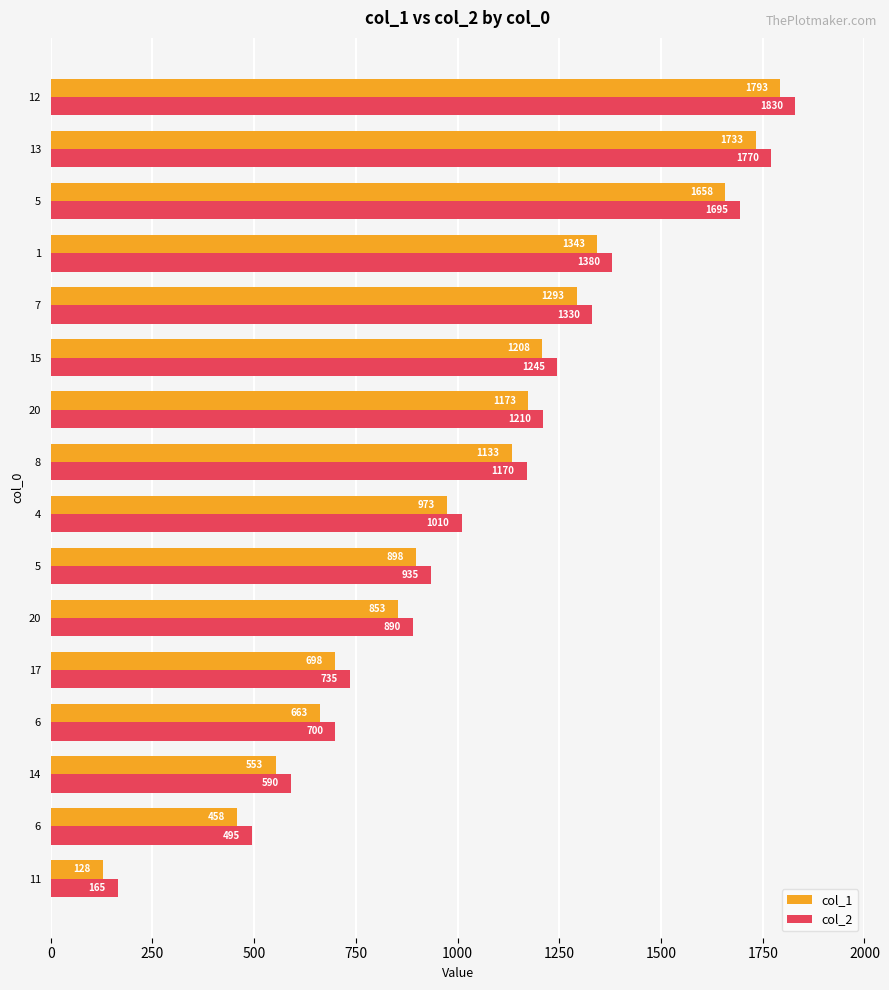

How many series are shown in this chart?

2